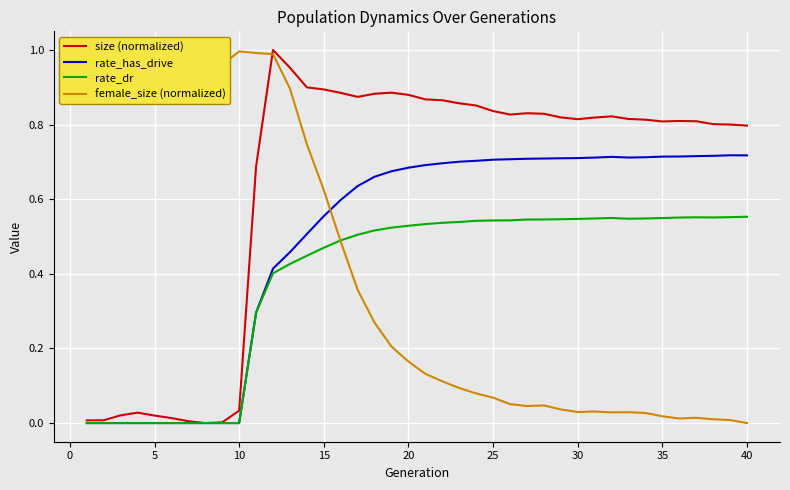

Is it true that rate_has_drive equals 0.4 at 10?

False